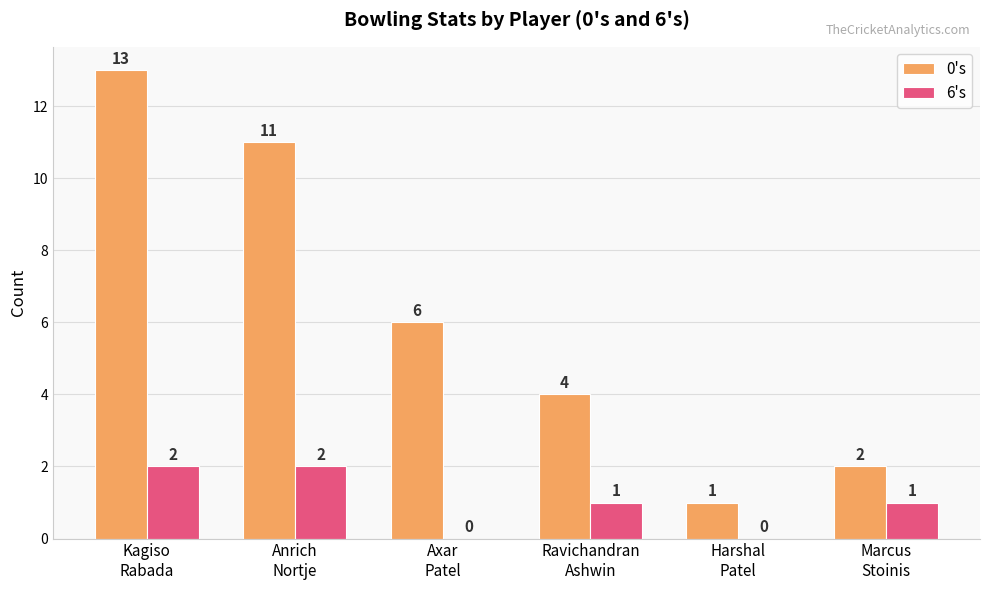

The value of 6's at Kagiso
Rabada is 2. True or false?

True